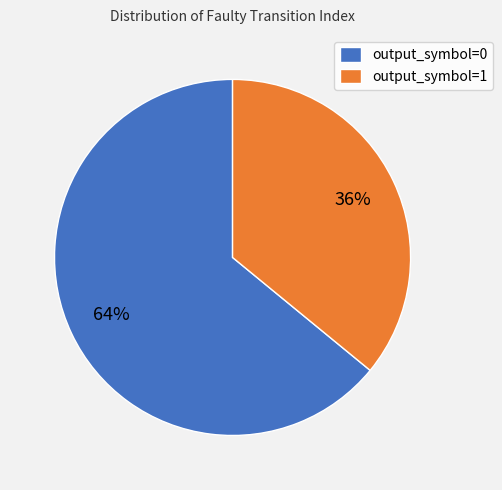

To the nearest percent, what is the combined percentage of output_symbol=0 and output_symbol=1?

100%